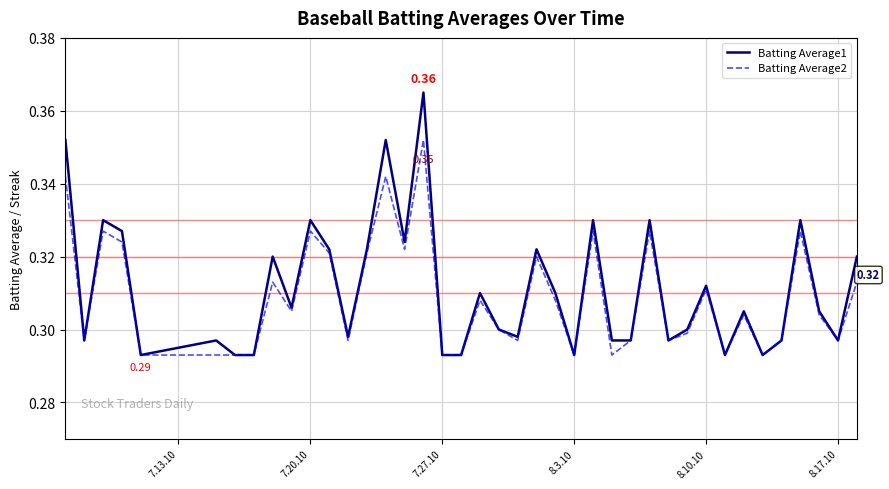

Which series has the largest range (max minus min)?

Batting Average1